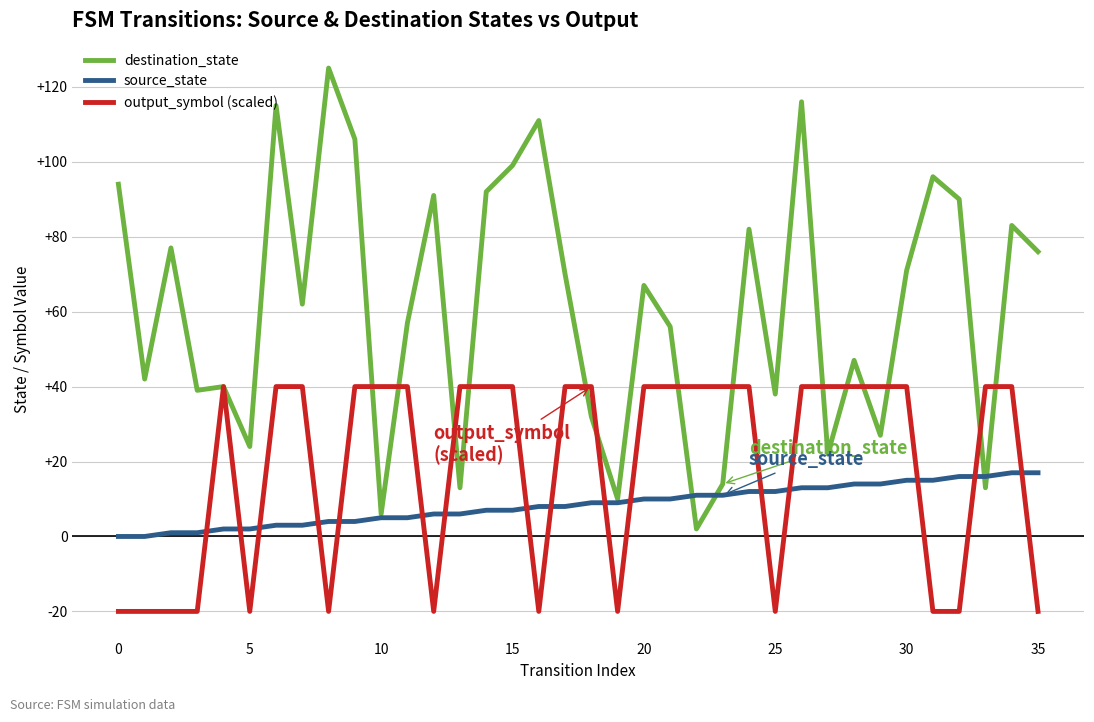

Which series has the widest spread of values?

destination_state